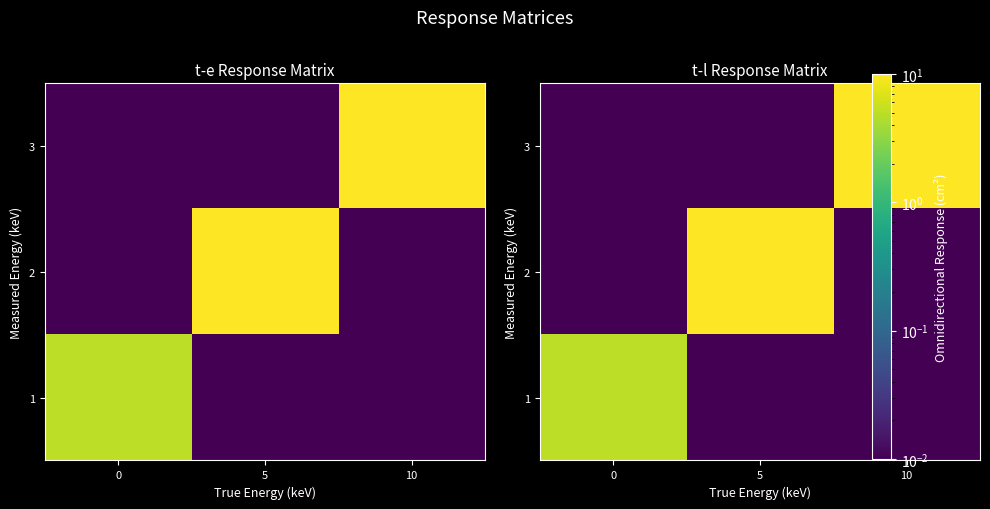

How many data points does each series have?

3